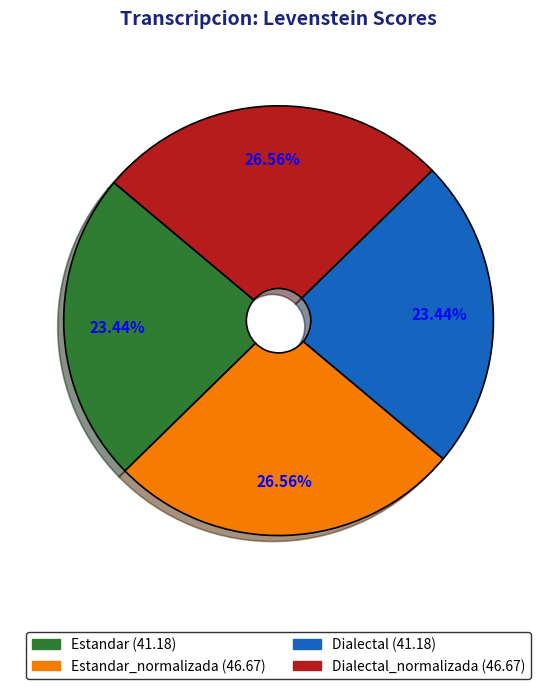

Is there a majority slice in this chart?

No